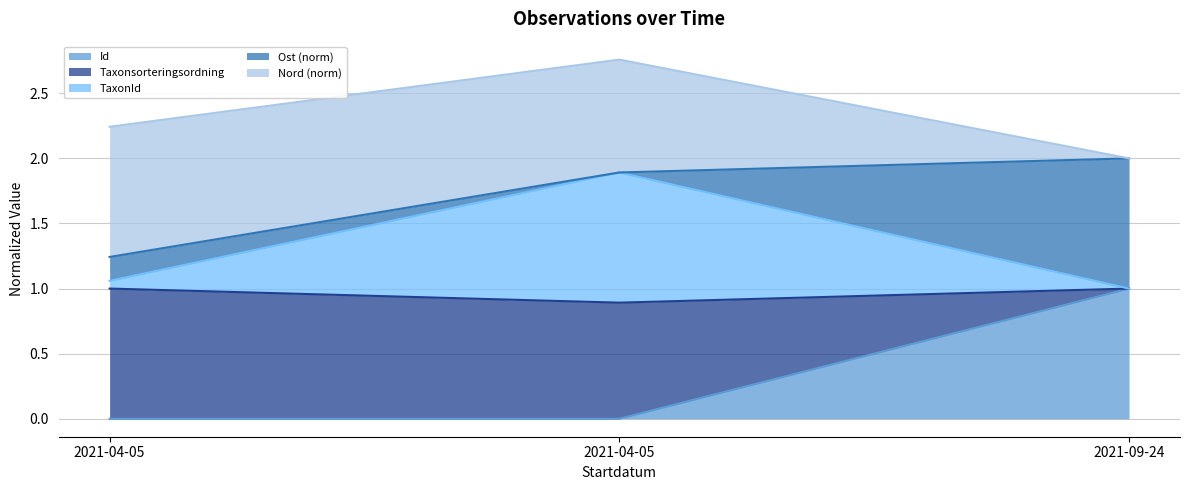

Reading left to right, what are all the values shown in this chart?

Id line: 0.0	0.0	1.0
Taxonsorteringsordning line: 1.0	0.9	1.0
TaxonId line: 1.1	1.9	1.0
Ost (norm) line: 1.2	1.9	2.0
Nord (norm) line: 2.2	2.8	2.0